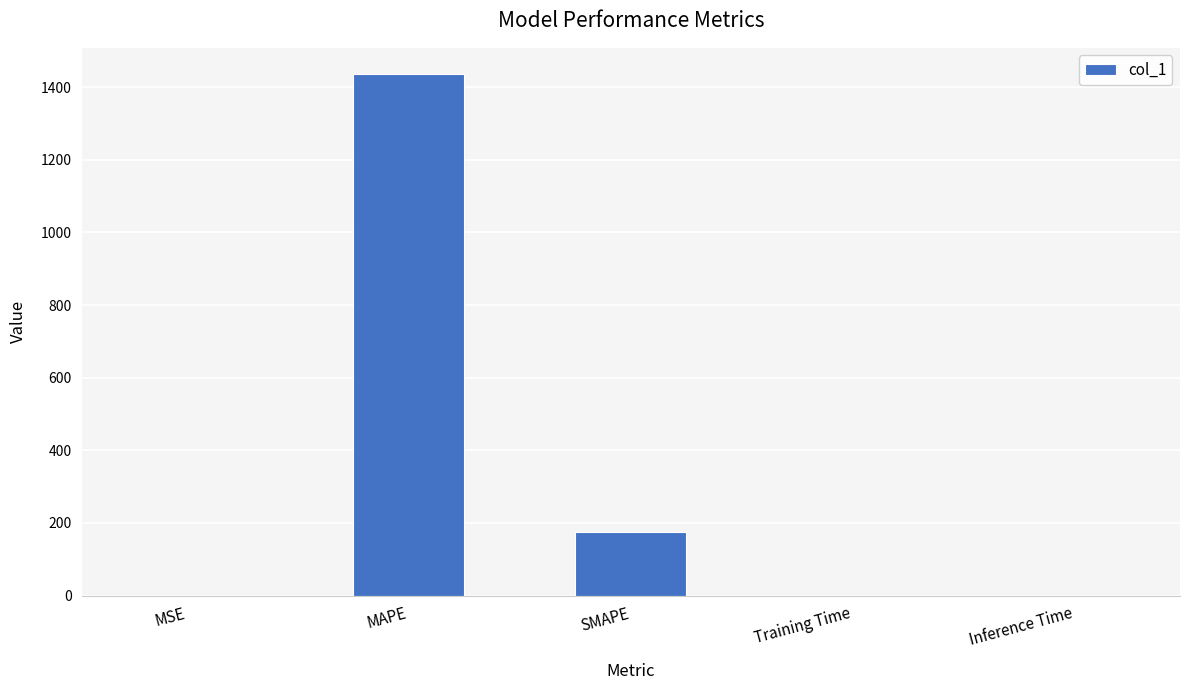

Which label corresponds to the largest value in the chart?

MAPE